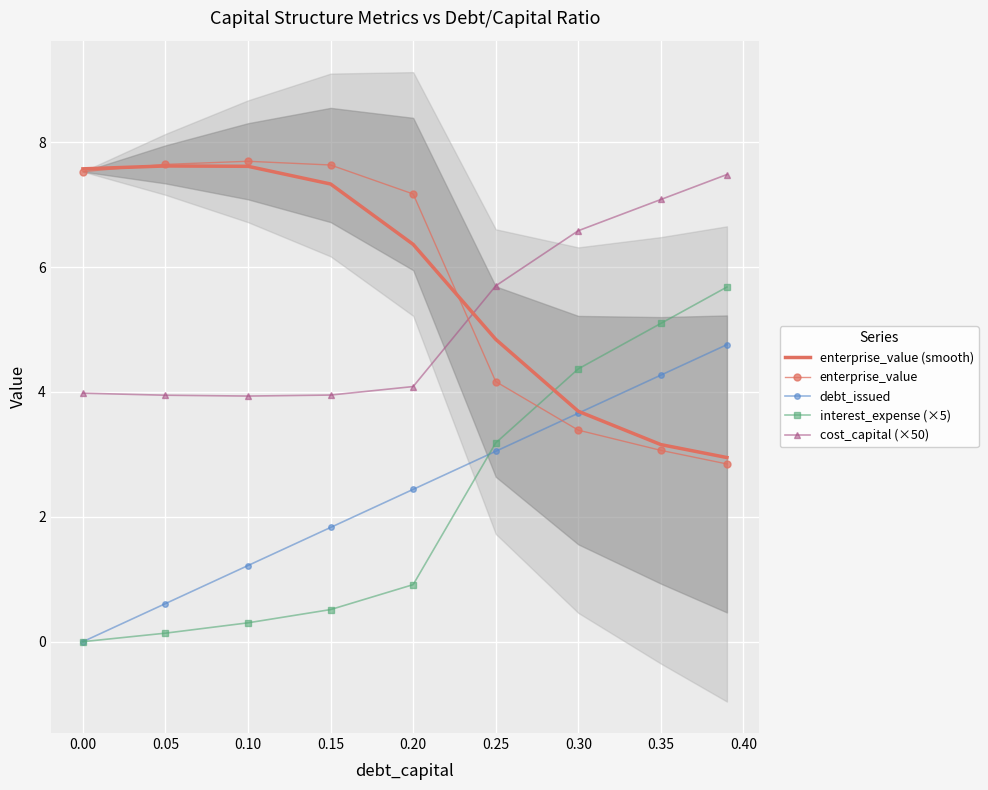

How many series are shown in this chart?

5